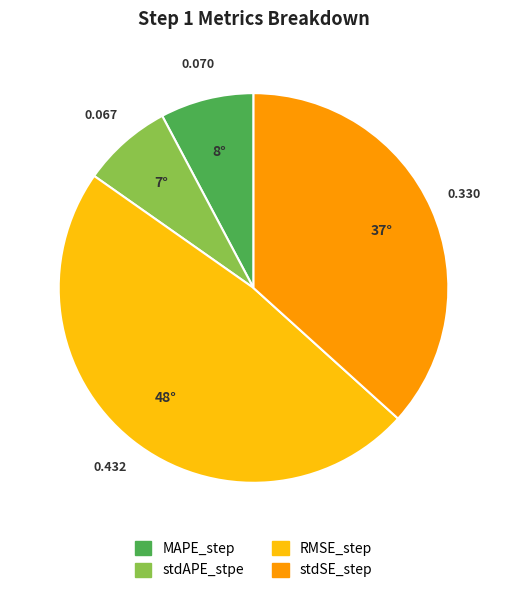

Which slice is the largest?

RMSE_step